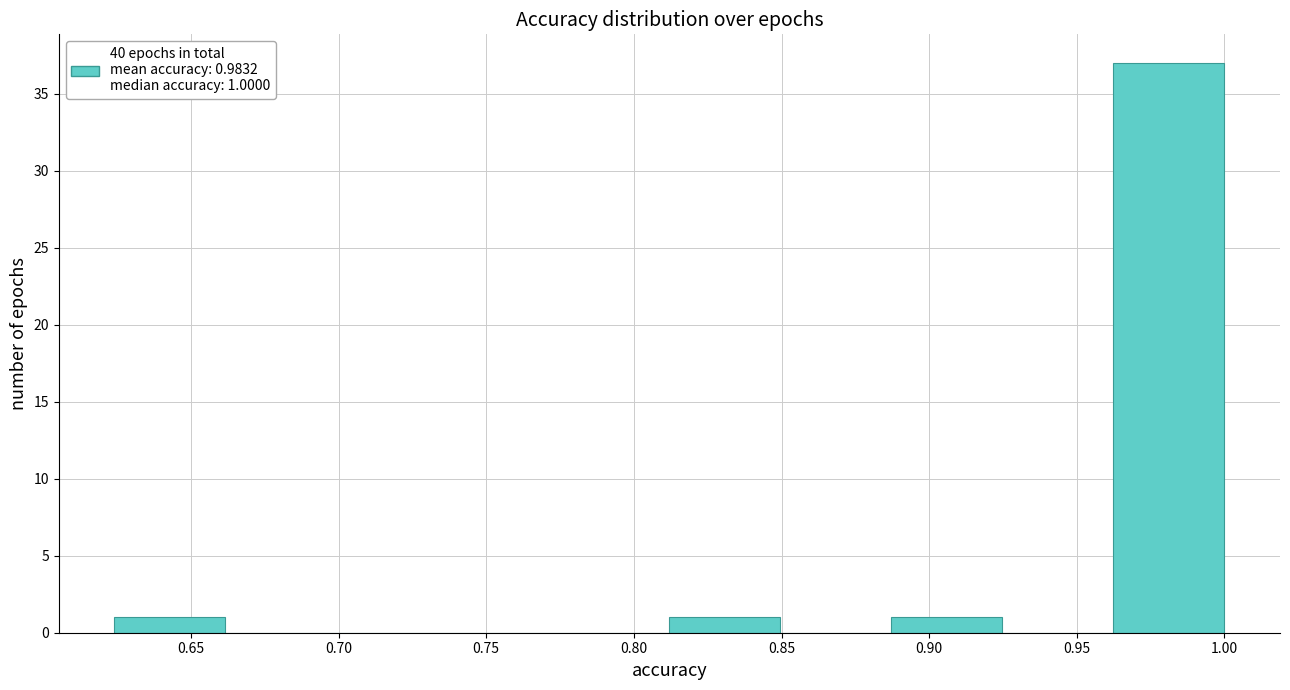

Which range on the x-axis has the tallest bar?

0.960 to 1.000